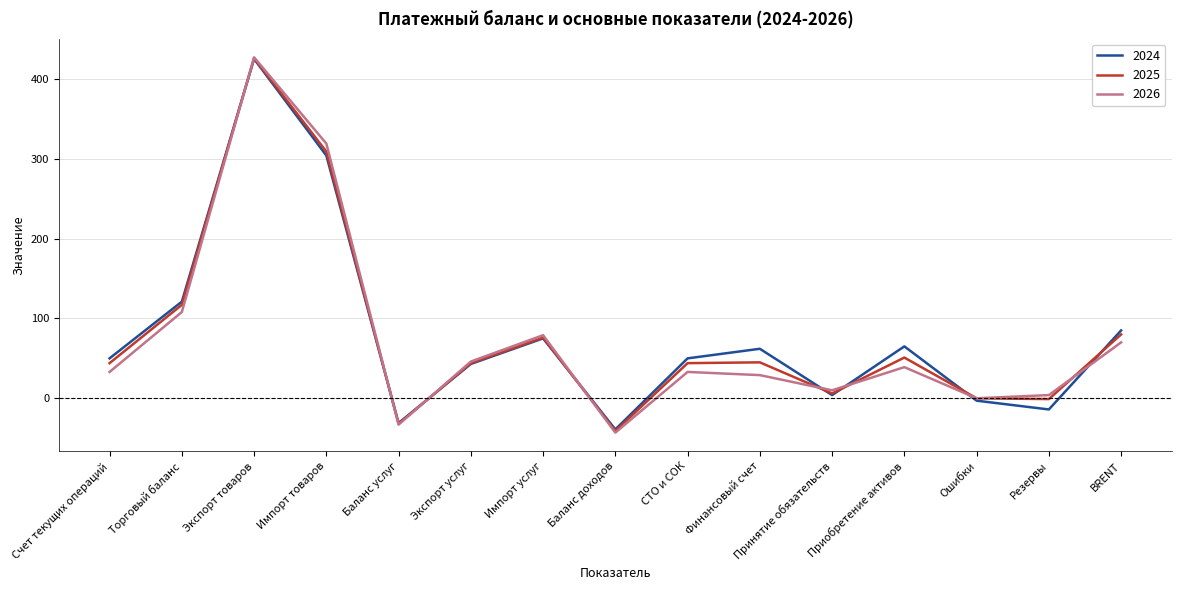

What is the total value across all series at Баланс услуг?

-96